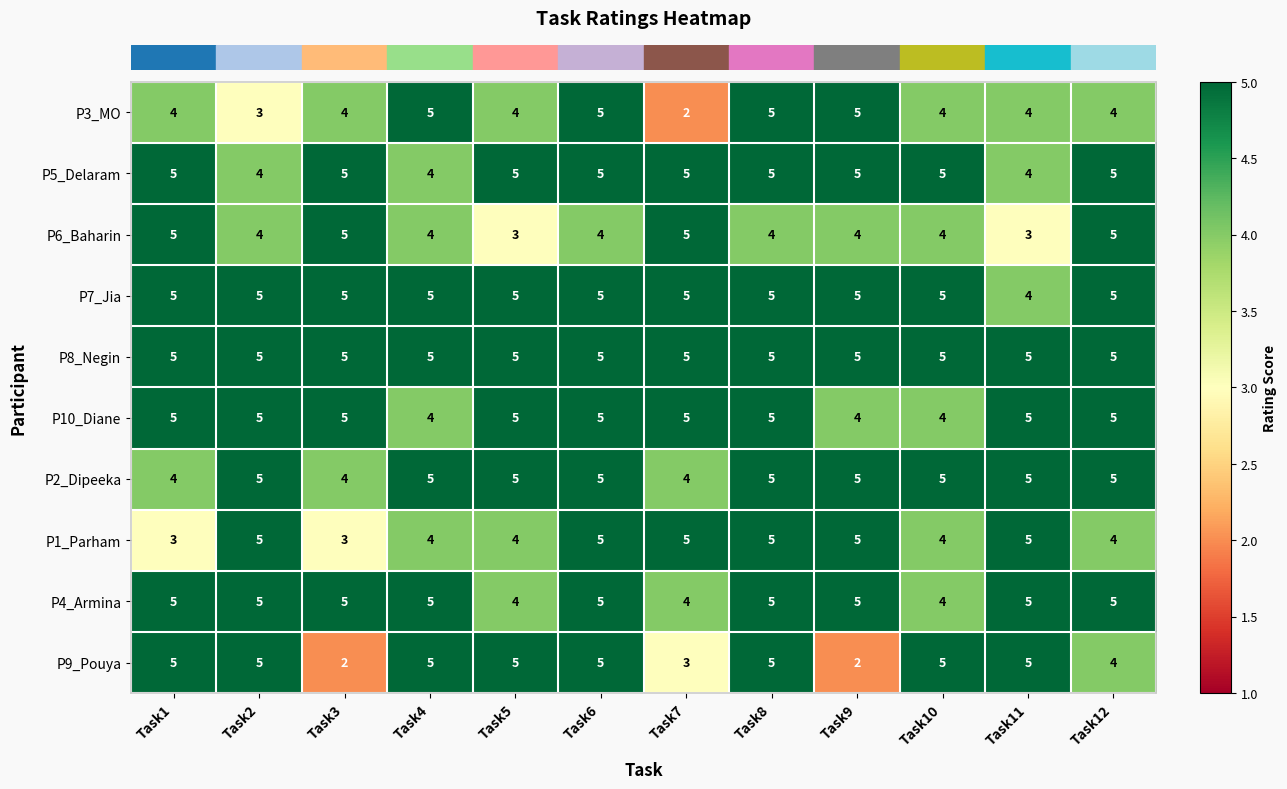

At how many categories does at least one series exceed 3?

12